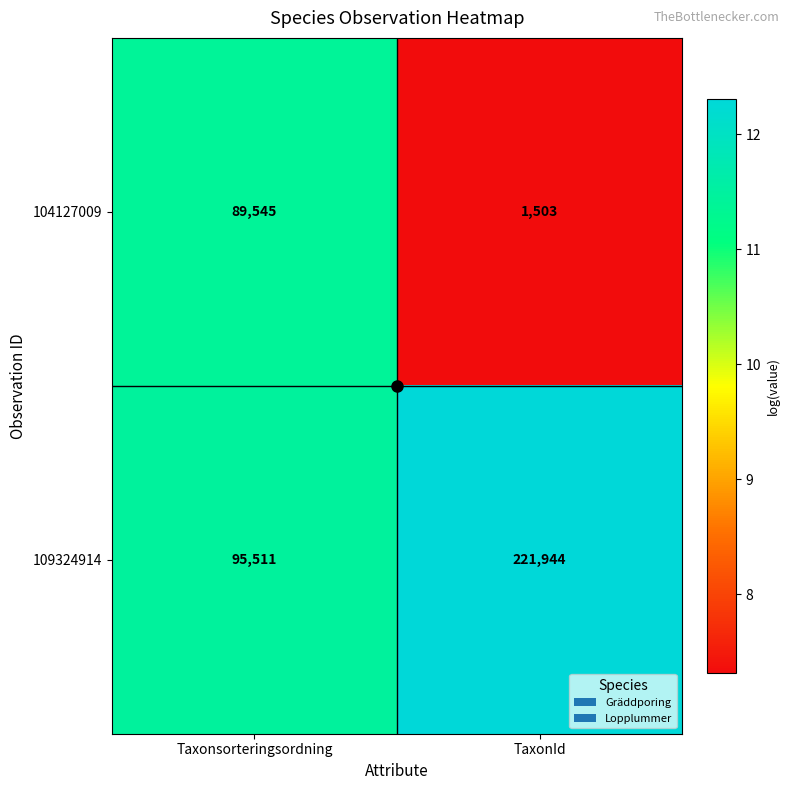

The 104127009 series shows 89545 at Taxonsorteringsordning. True or false?

True